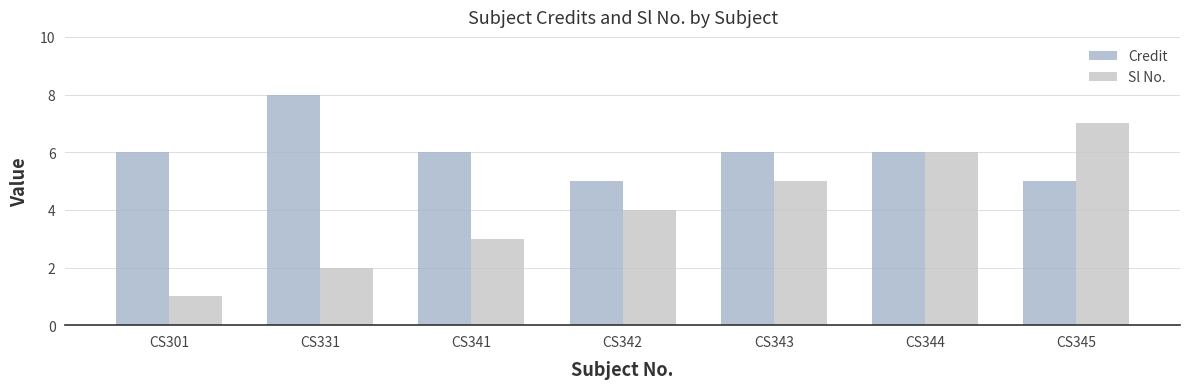

How many series are shown in this chart?

2